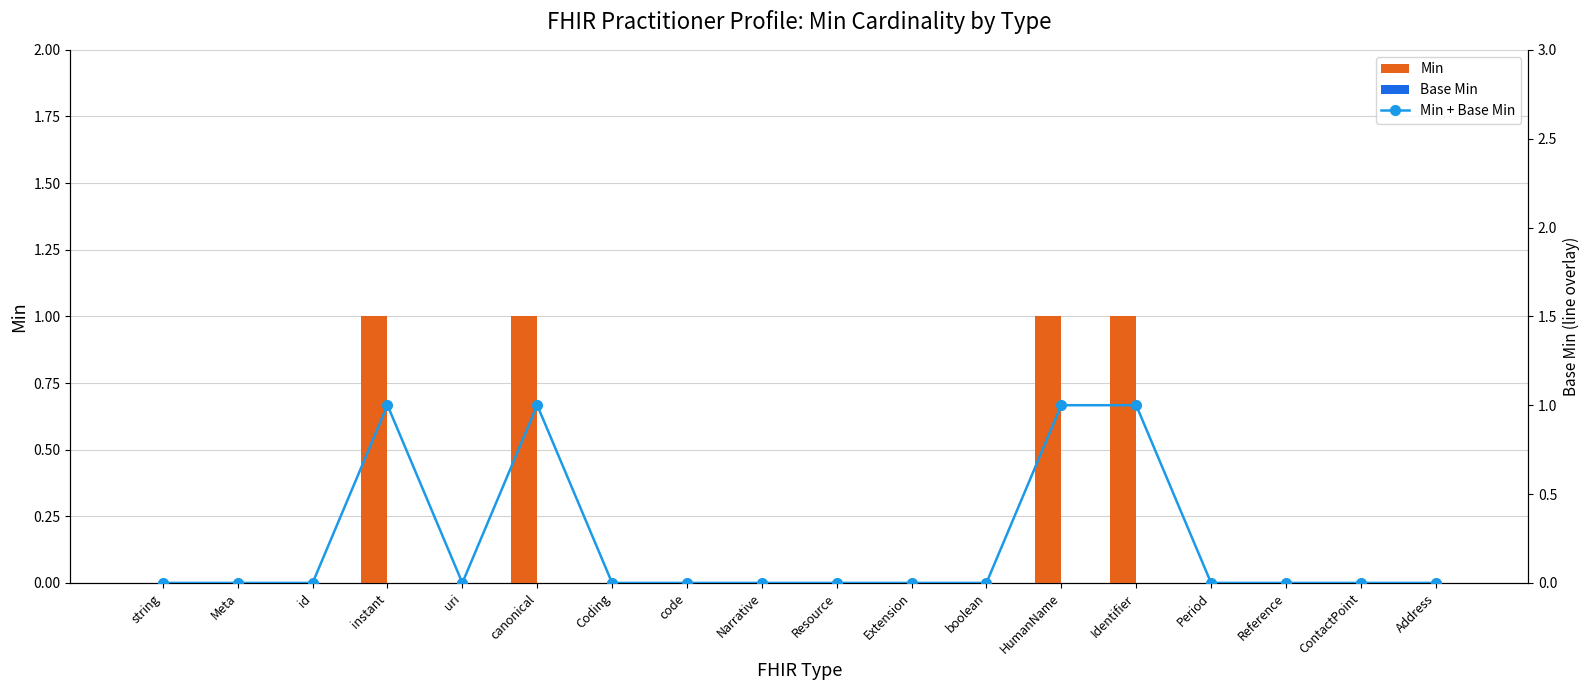

What is the label of the 6th bar from the right?

HumanName